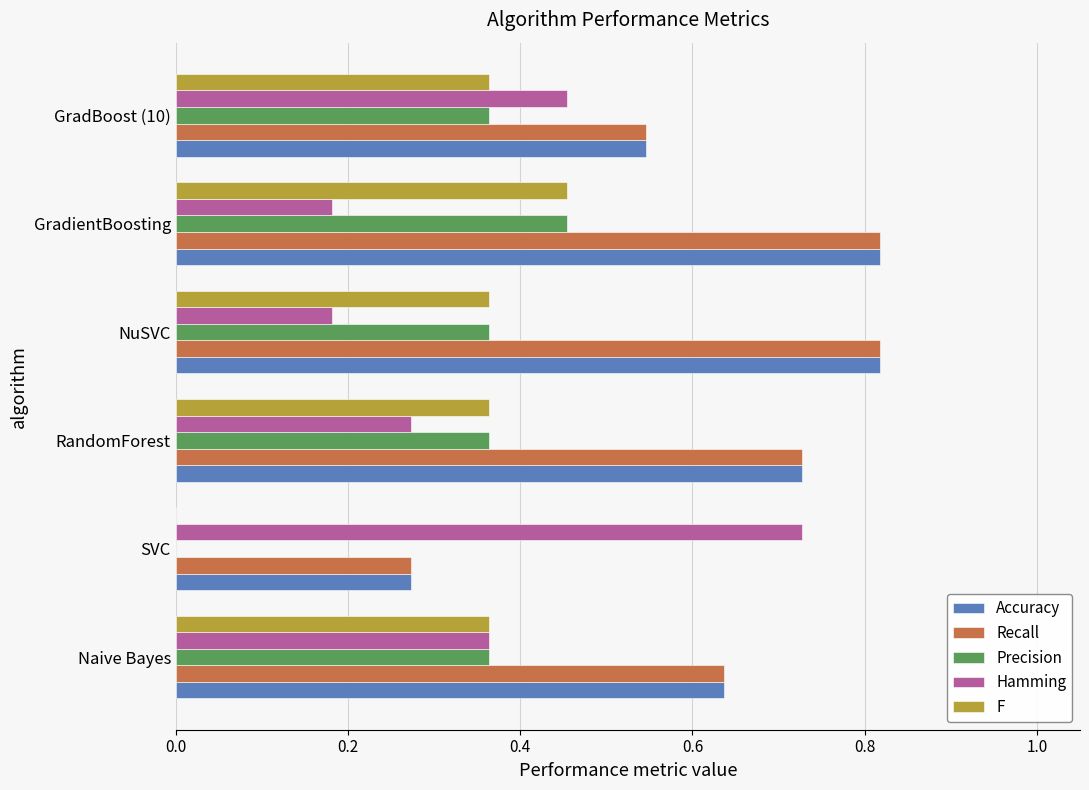

Is it true that F equals 0.5 at RandomForest?

False